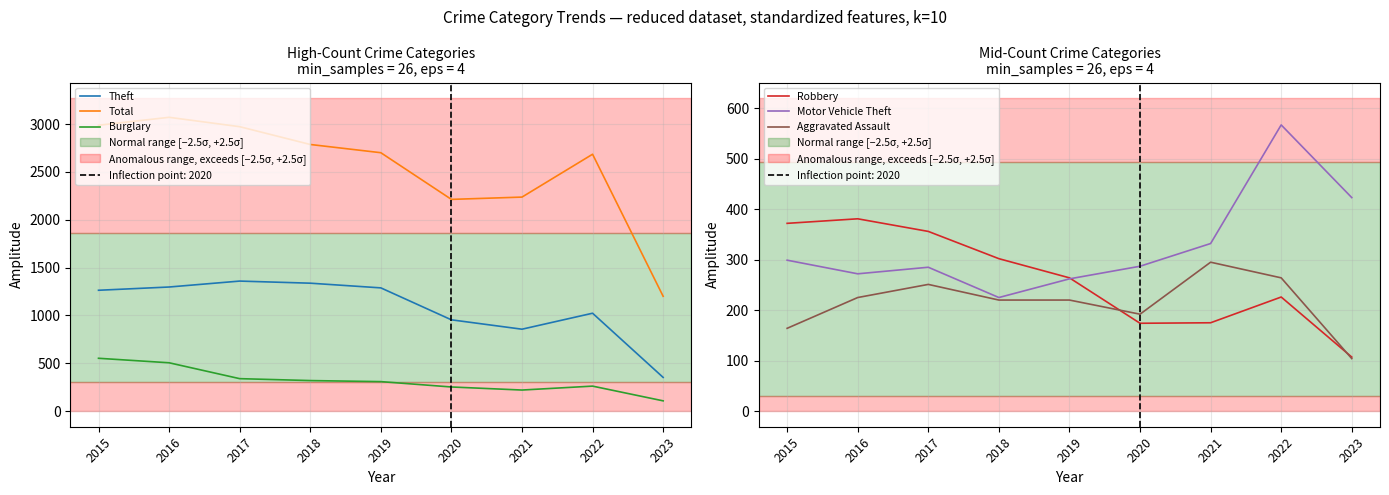

Is the value of Aggravated Assault at 2022 greater than the value of Burglary at 2020?

Yes